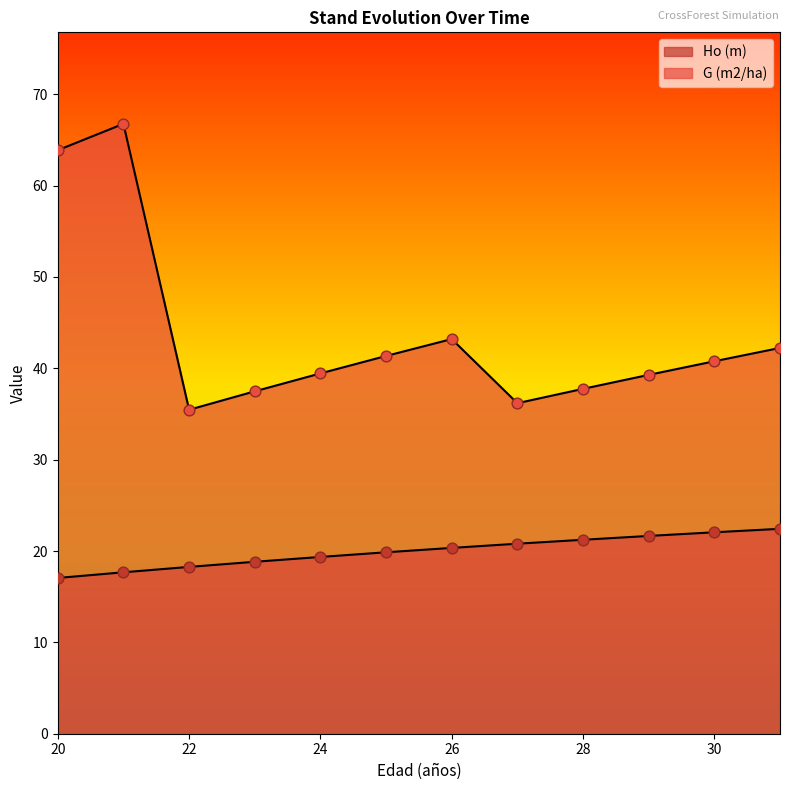

Which series has the largest Y range (max minus min)?

G (m2/ha)